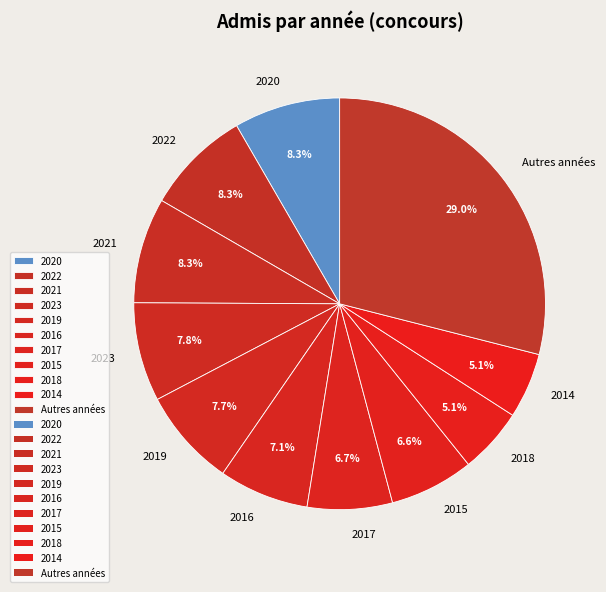

Which slice is the largest?

Autres années